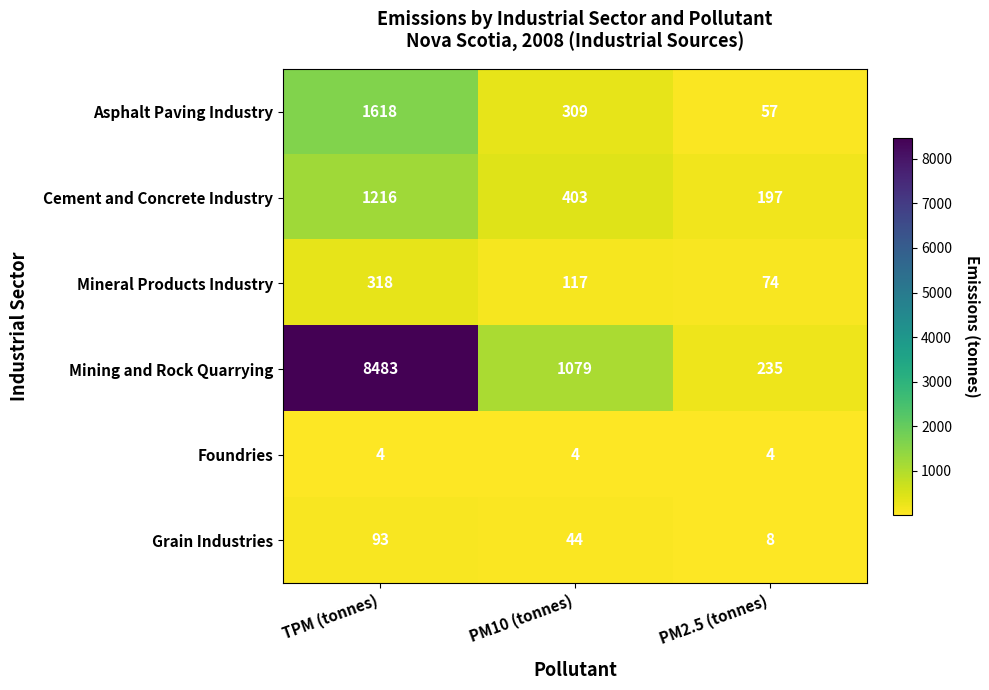

Which series changed the most between PM10 (tonnes) and PM2.5 (tonnes)?

Mining and Rock Quarrying